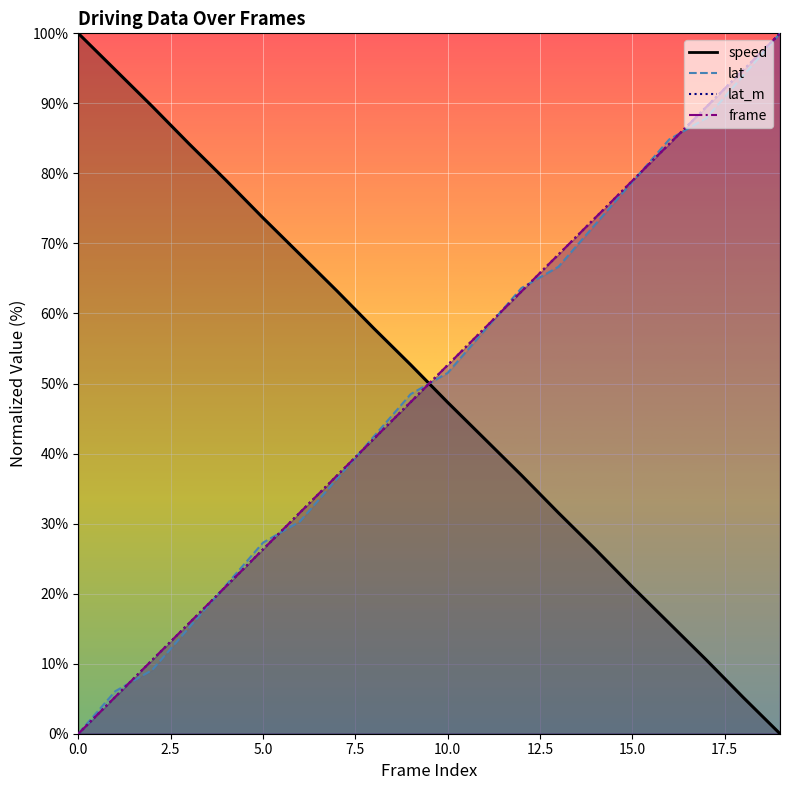

What is the total value across all series at 19?

300.0